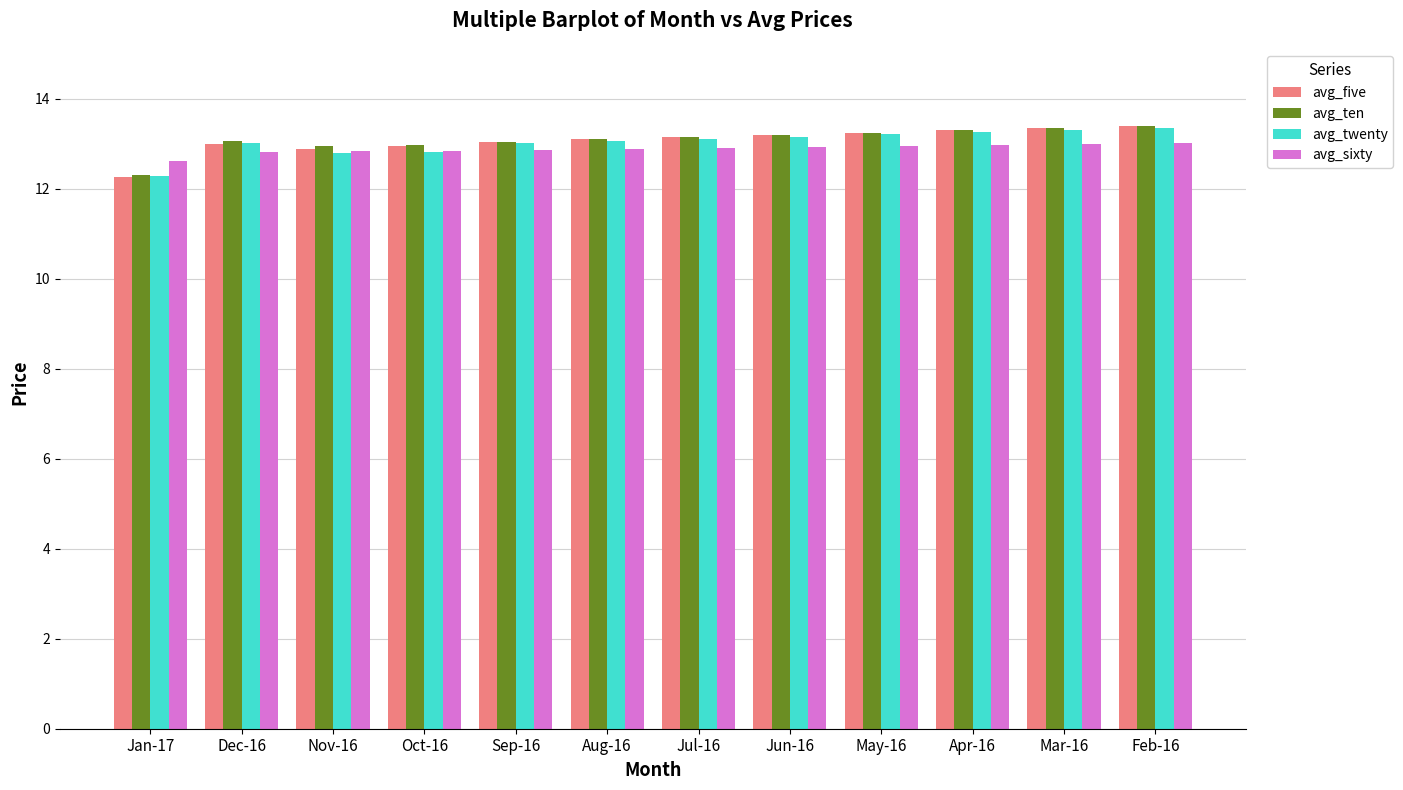

What position from the right is Oct-16?

9